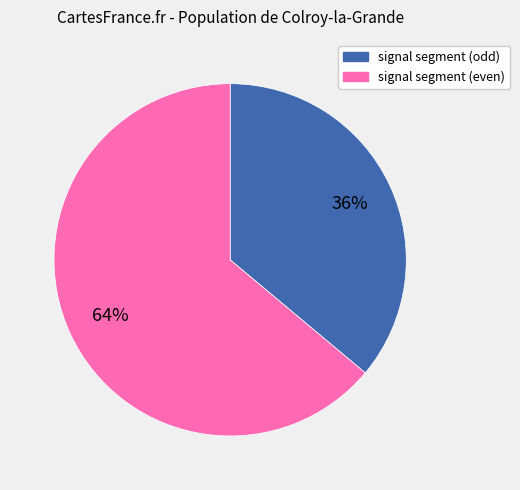

How many slices are in this pie chart?

2